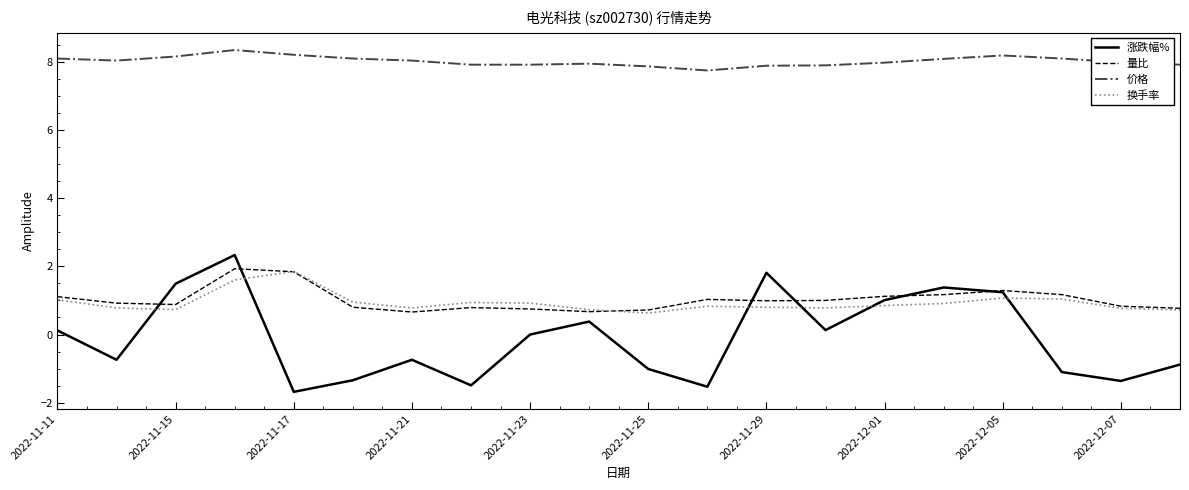

Which series has the largest total across all categories?

价格